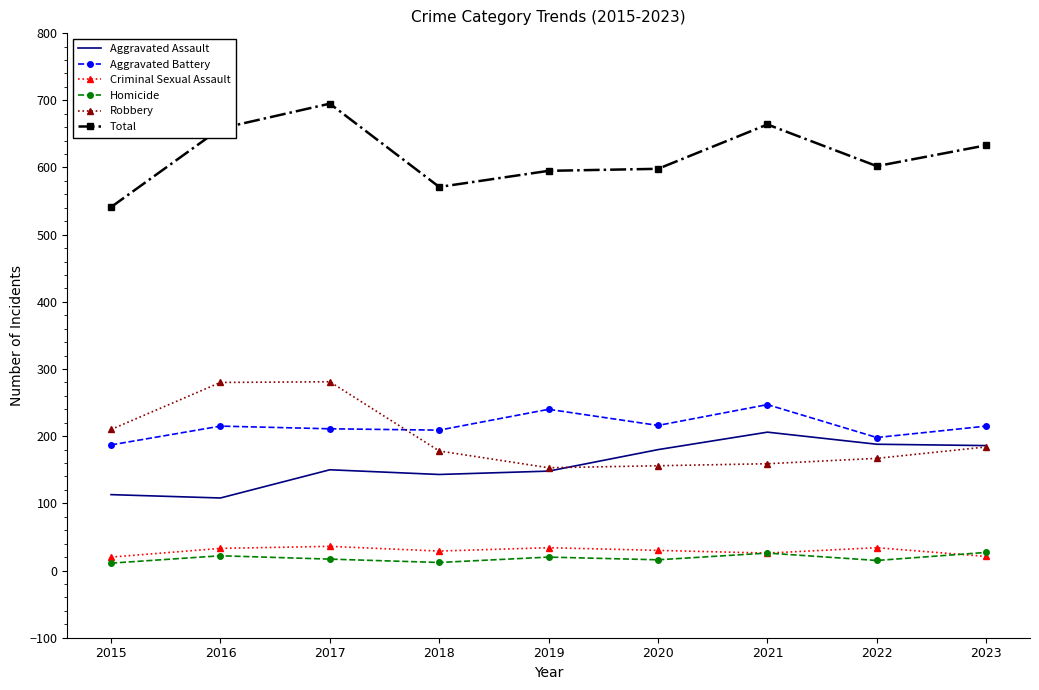

True or false: Criminal Sexual Assault and Robbery intersect in this chart.

False